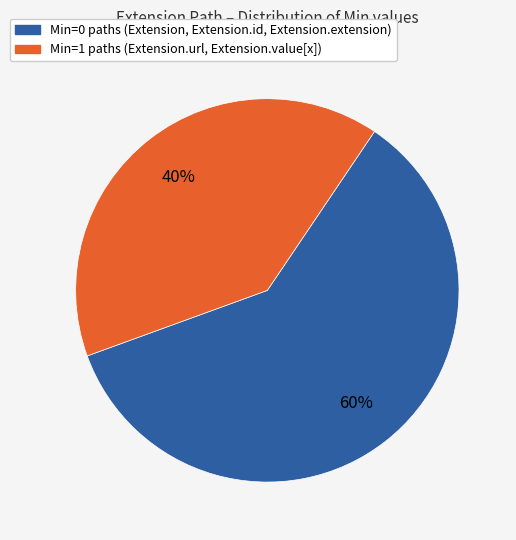

To the nearest percent, what is the difference between the largest and smallest slice percentages?

20%